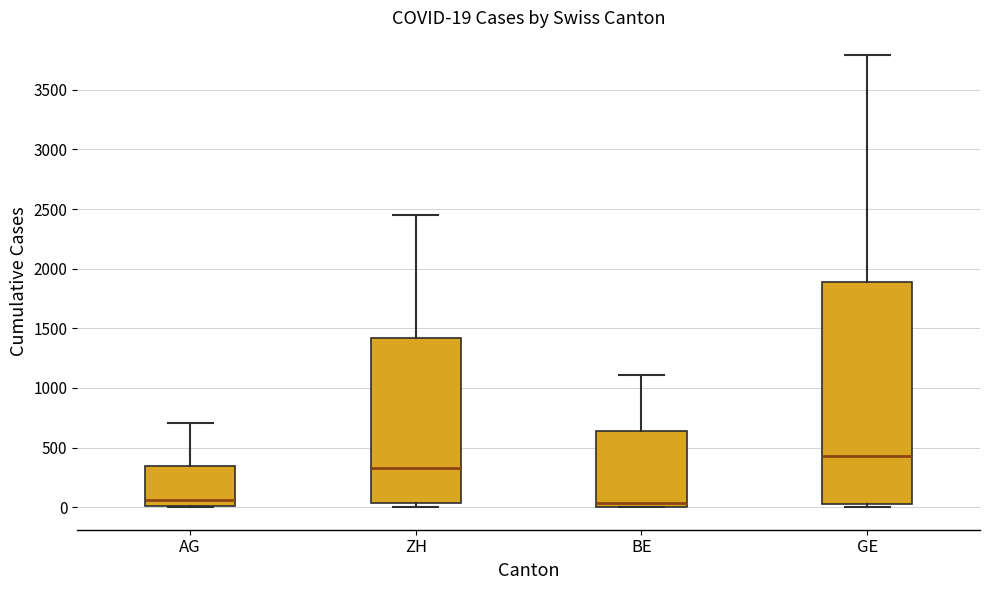

Which box's median line is the highest?

GE